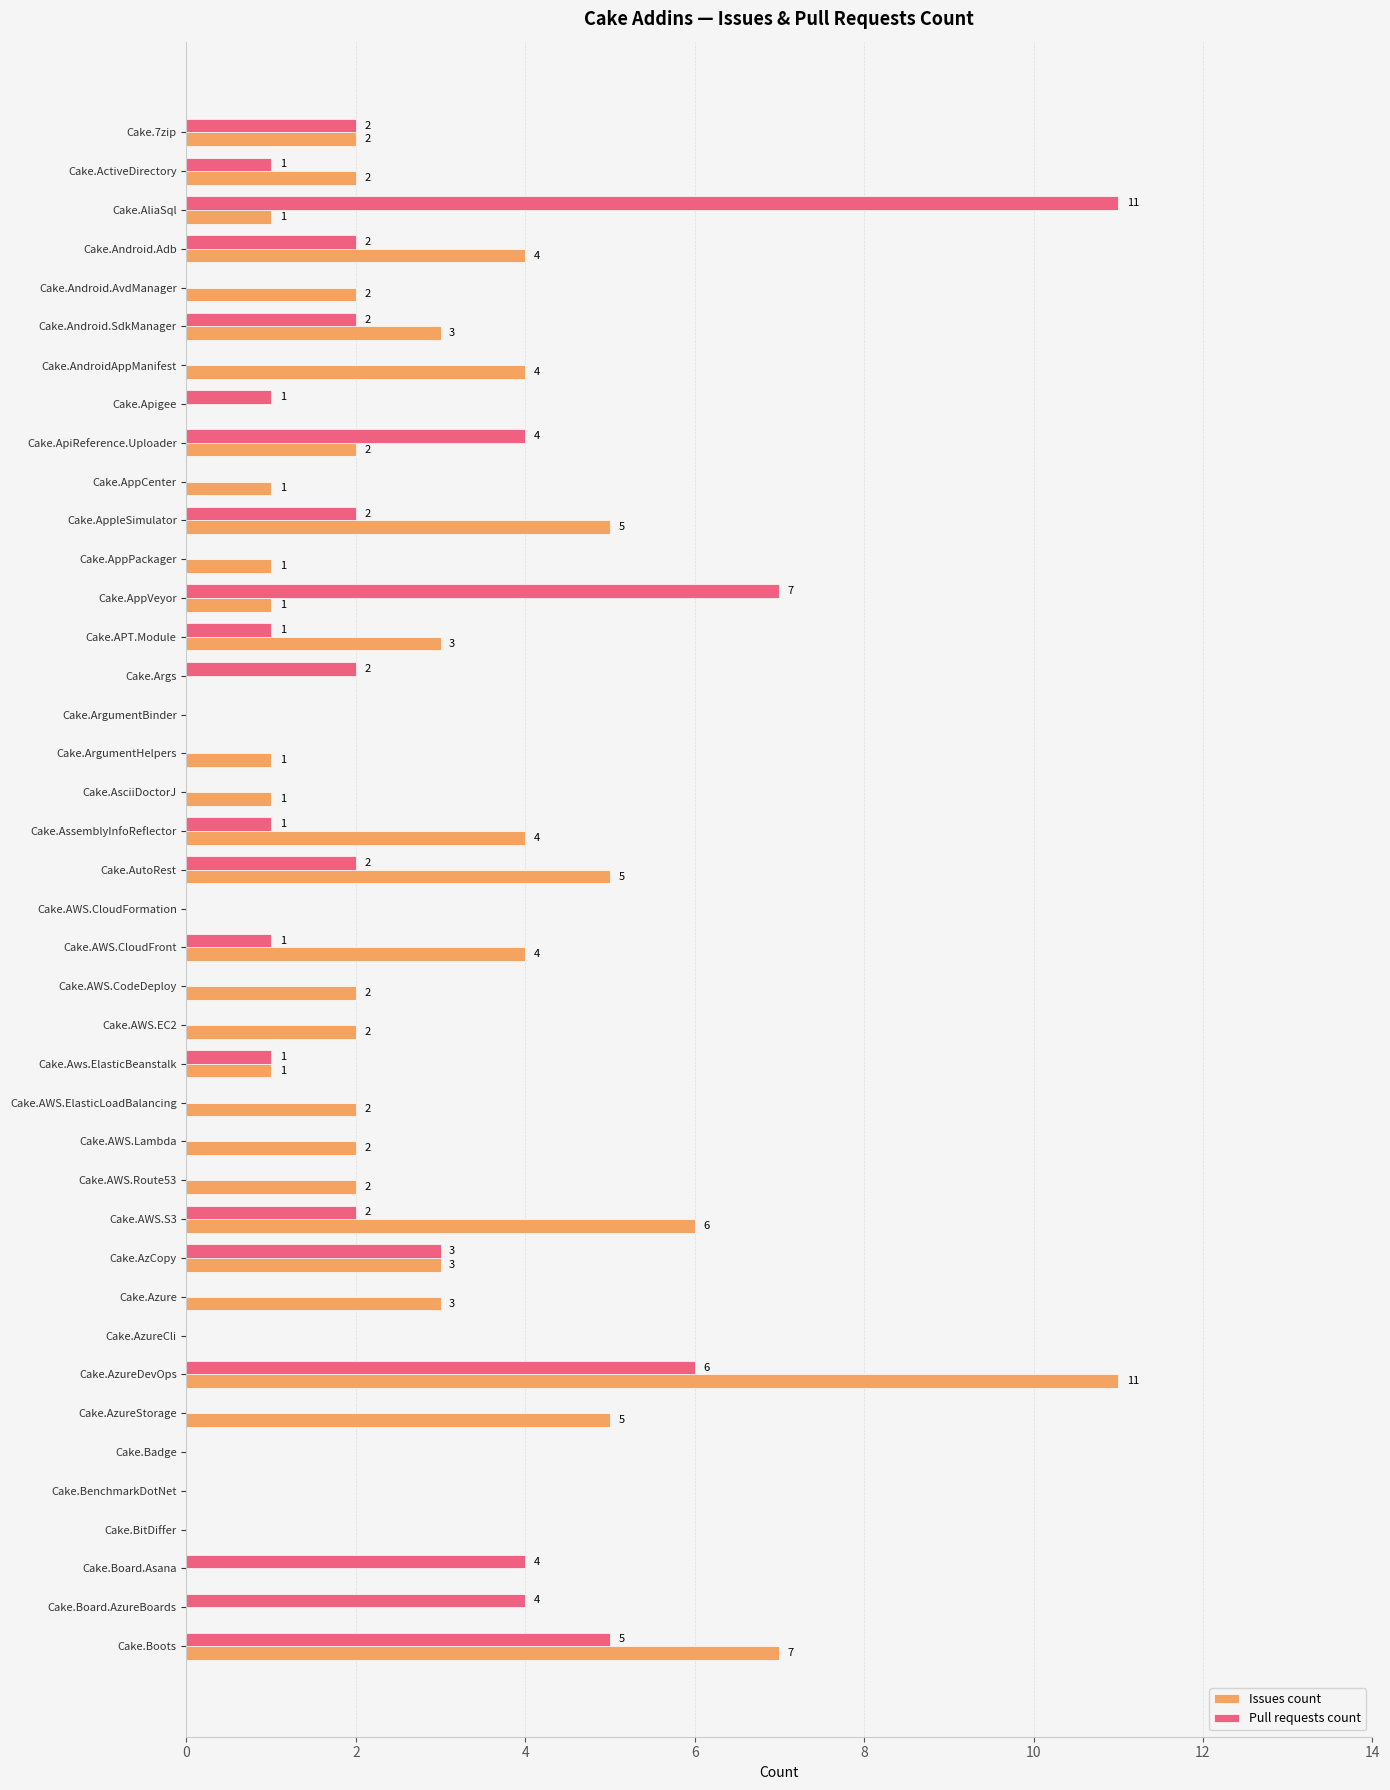

Is it true that Issues count equals 3 at Cake.Android.AvdManager?

False